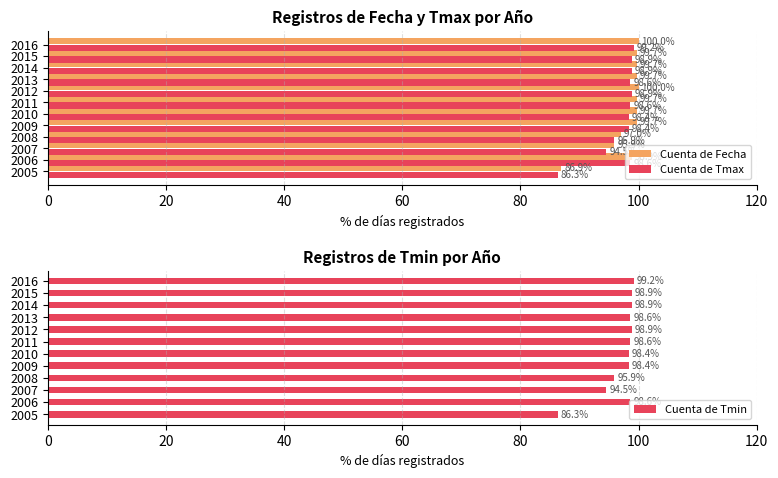

How many values in the Cuenta de Tmax series exceed 98?

9